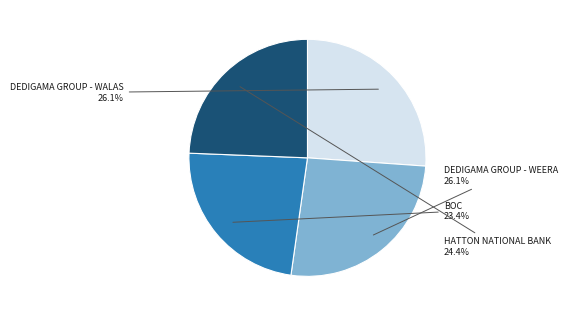

What portion of the pie excludes BOC?

76.6%